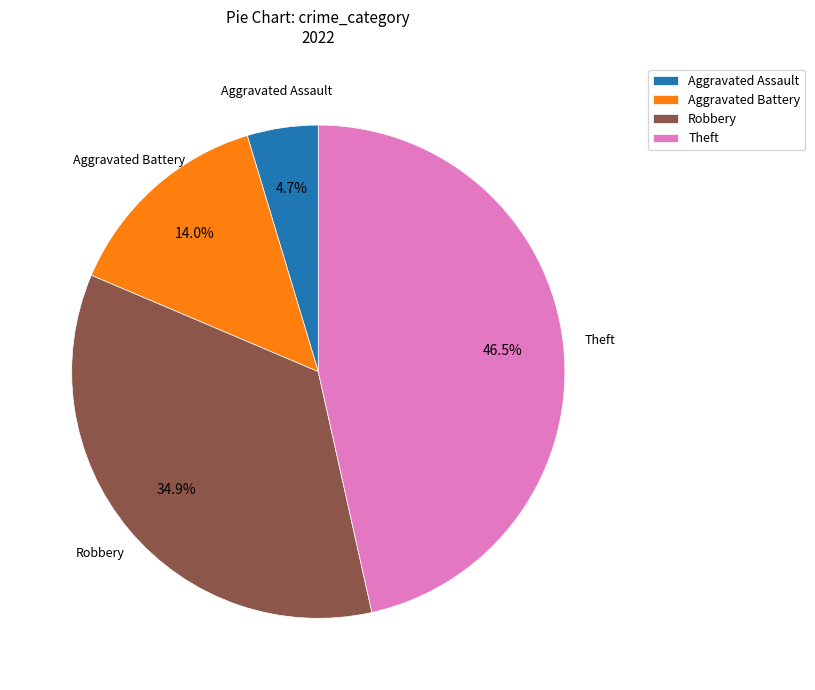

Does any single category account for the majority?

No